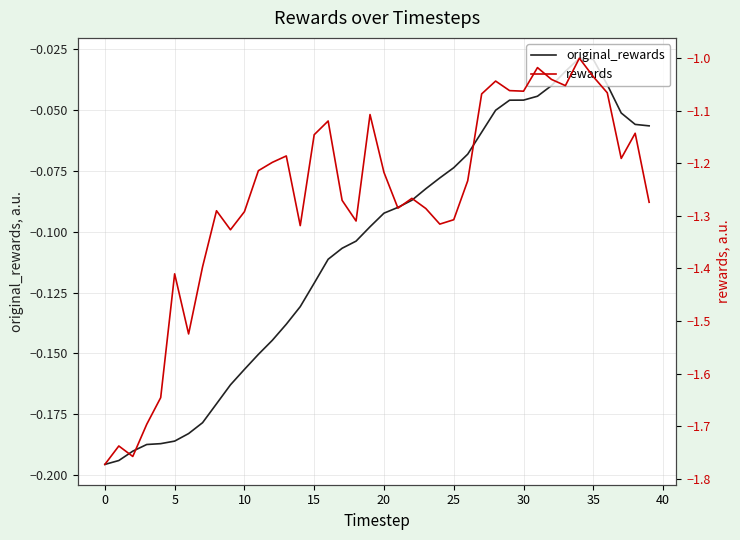

How many lines are shown in the chart?

2